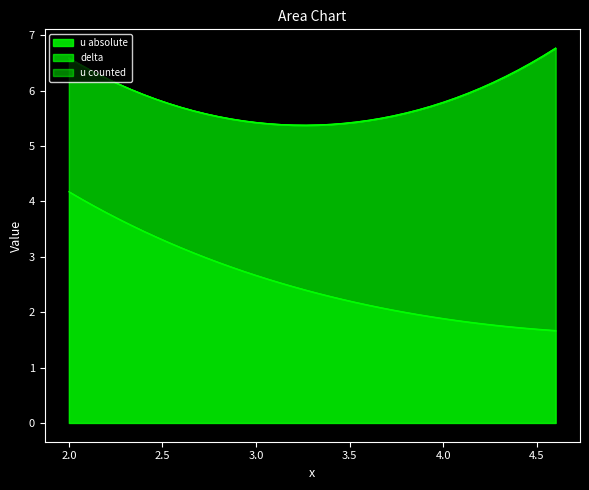

How many data points in u absolute are above 2?

27